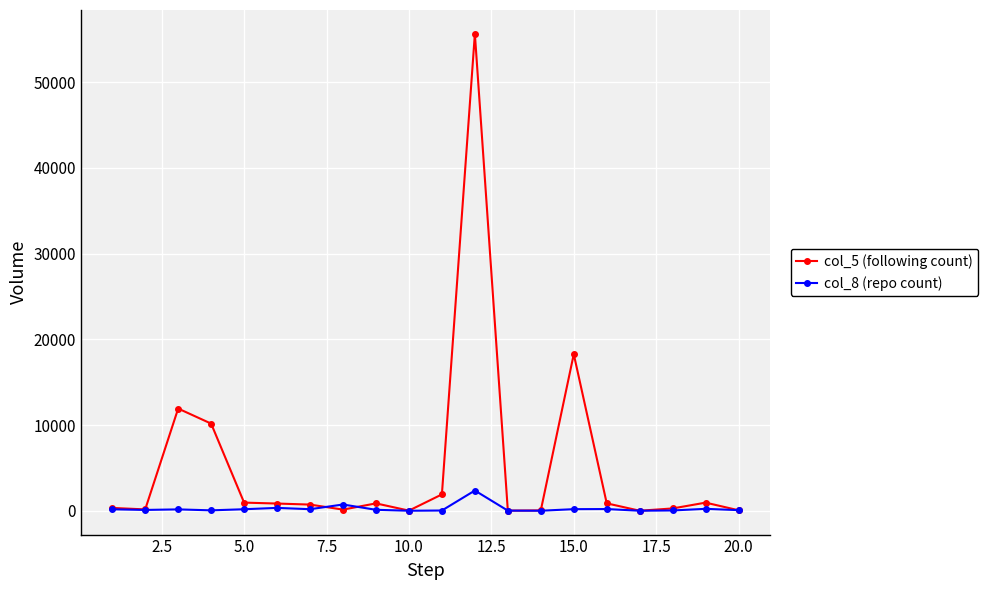

True or false: col_5 (following count) has more than 1 interior local peaks.

True